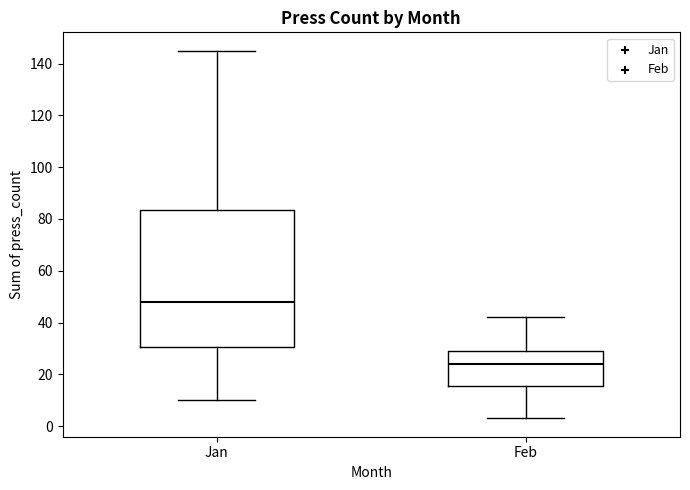

Which box's median line is the lowest?

Feb